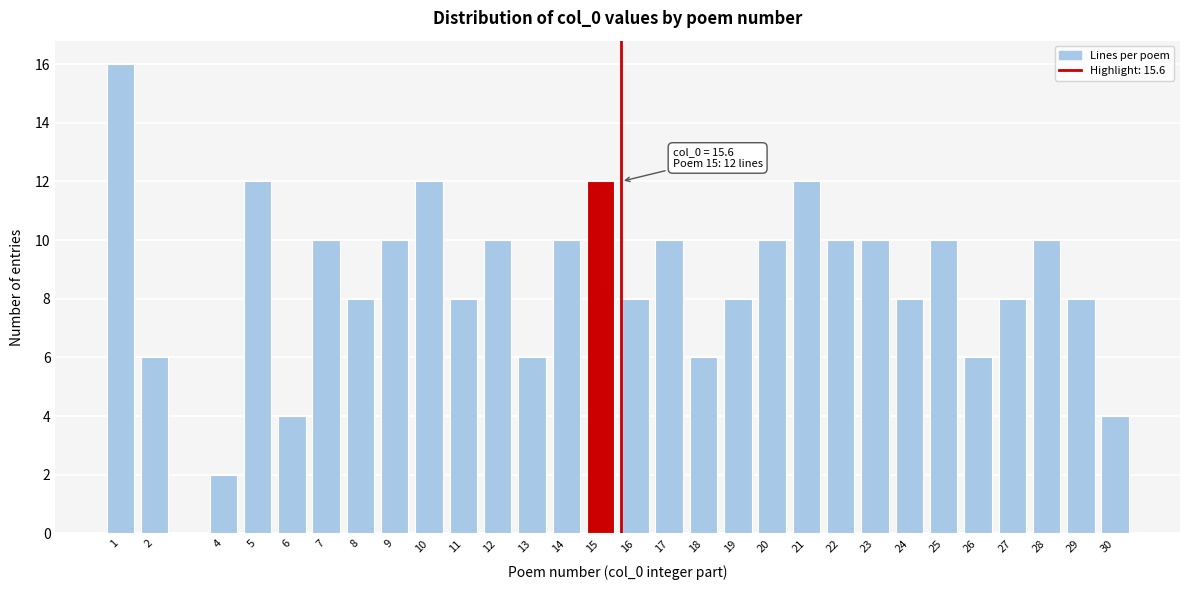

Reading left to right, list all the values displayed in this chart.

16	6	2	12	4	10	8	10	12	8	10	6	10	12	8	10	6	8	10	12	10	10	8	10	6	8	10	8	4